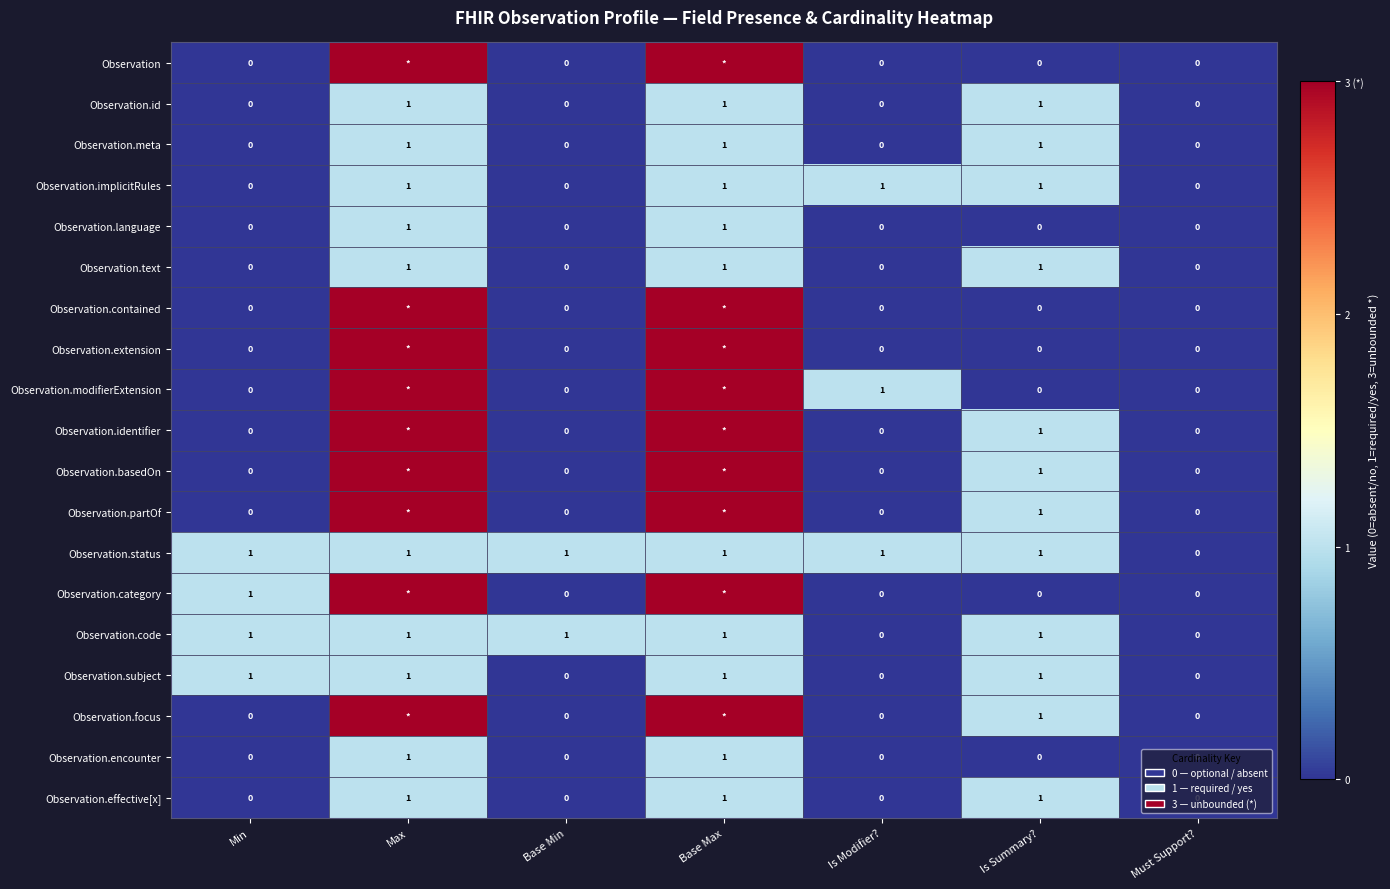

The value of Observation.subject at Max is 1. True or false?

True